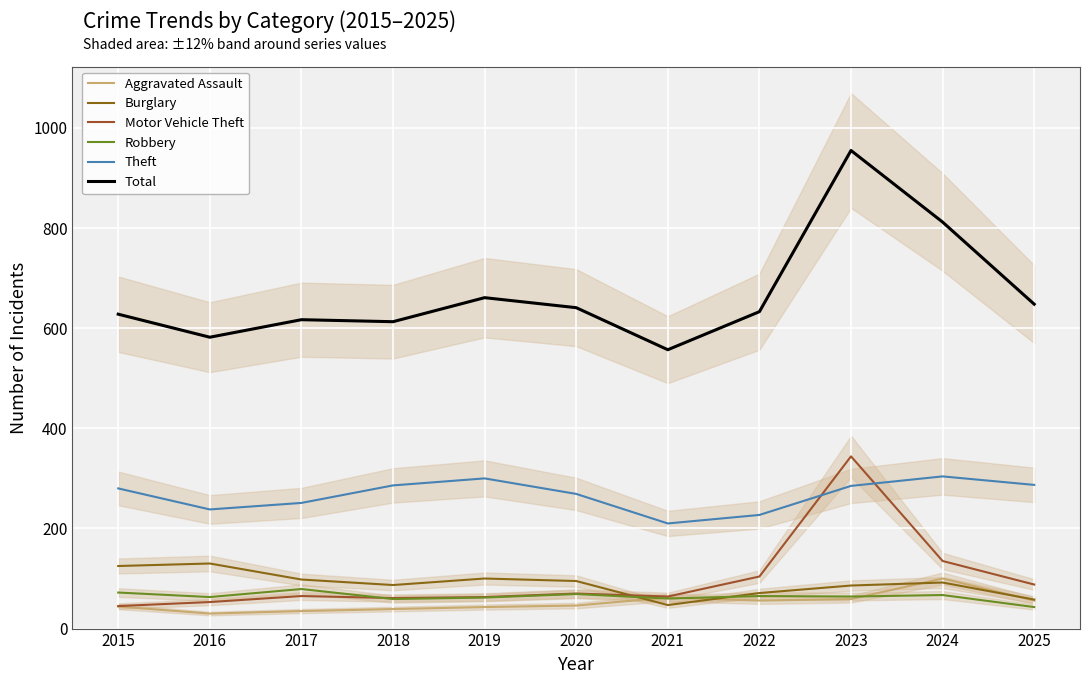

Which series has the largest total across all categories?

Total